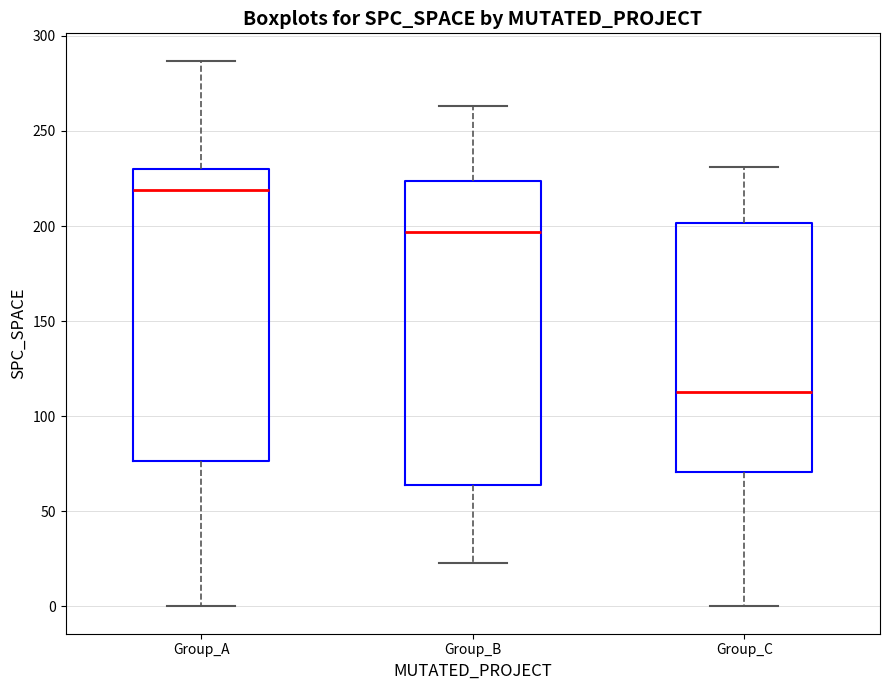

Reading left to right, read every box against the y-axis: the position of its median line, the range the box covers, and the ends of its whiskers. The values are not printed on the chart, so give them approximately, as read against the axis.

Group_A: median 220, box 75 to 230, whiskers 0 to 285
Group_B: median 195, box 65 to 225, whiskers 25 to 265
Group_C: median 115, box 70 to 200, whiskers 0 to 230